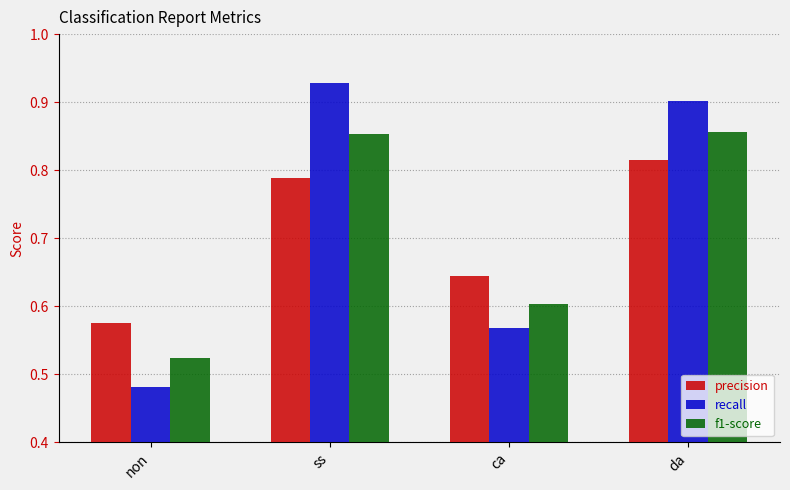

What are all the series names shown in the legend?

precision, recall, f1-score